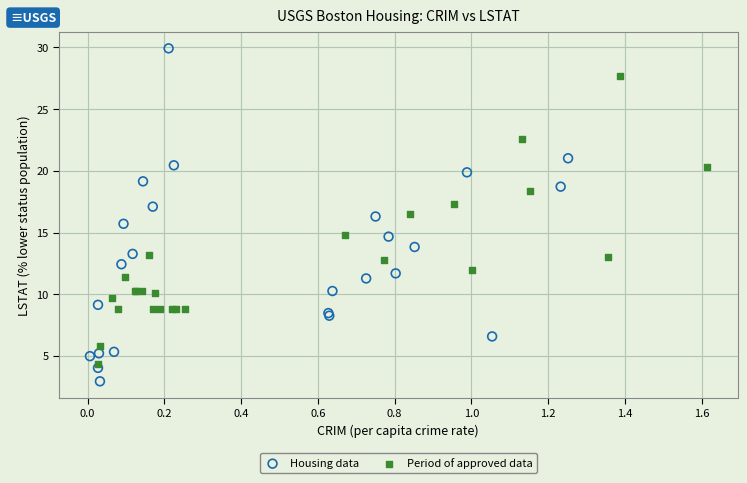

Which series reaches the maximum Y coordinate?

Housing data